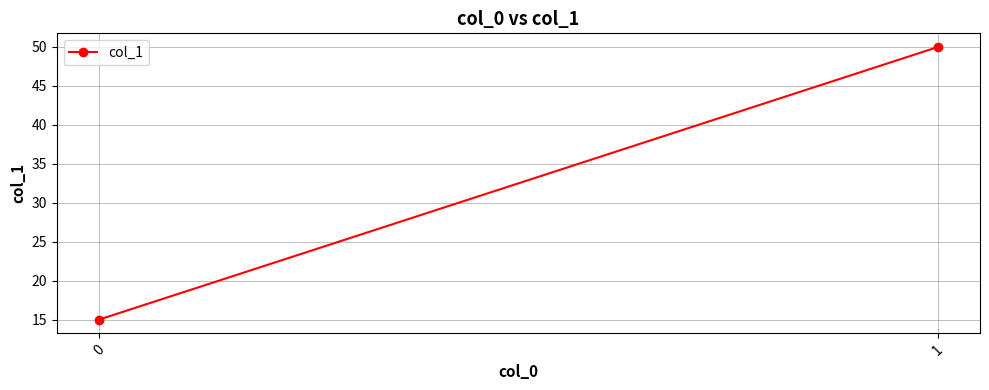

The value at 0 is 7. True or false?

False